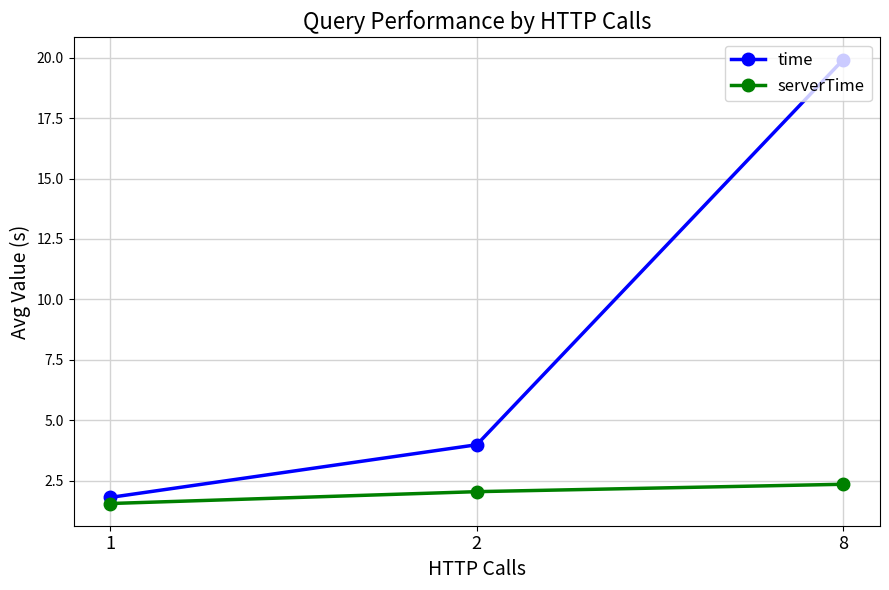

True or false: time has a value of 4.0 at 2.

True